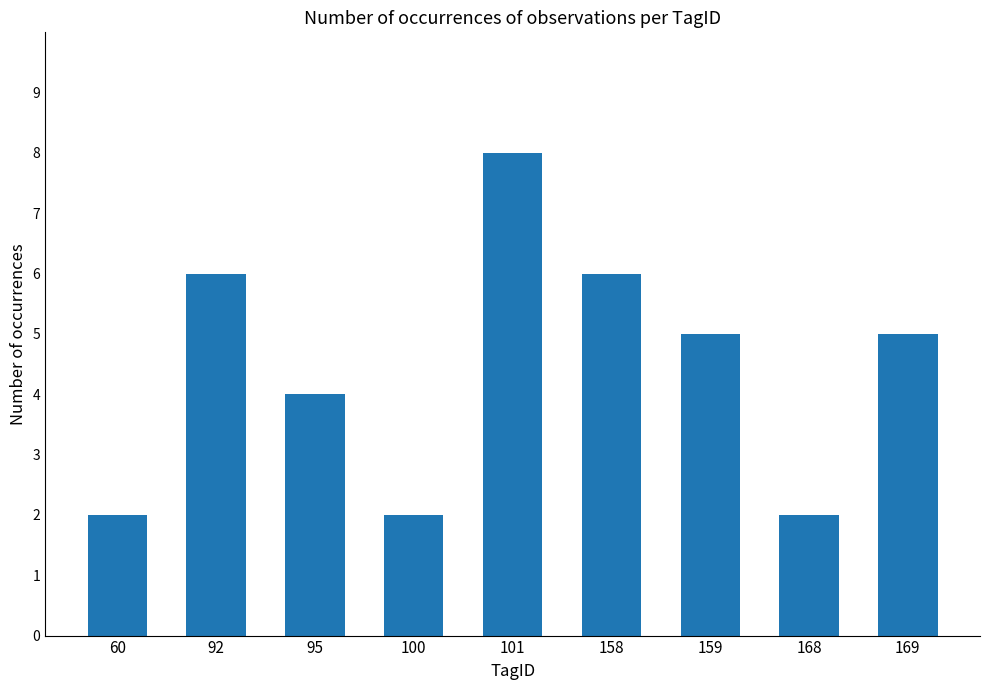

What is the difference between the maximum and minimum values?

6